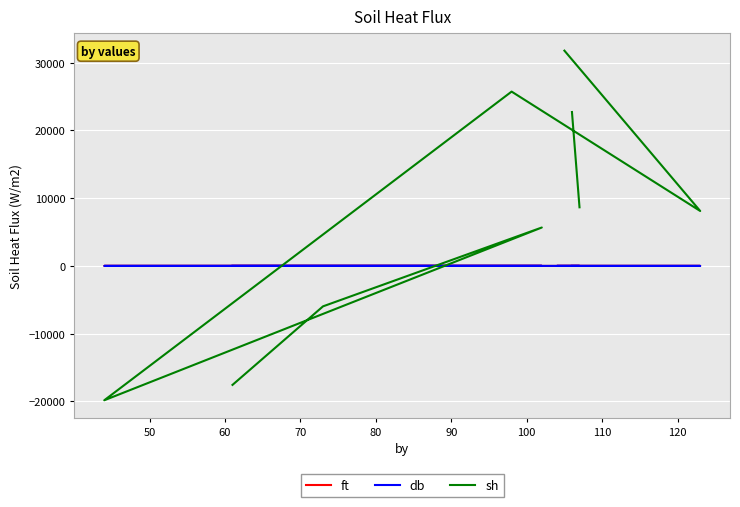

List the series in order of their peak value, lowest first.

ft, db, sh